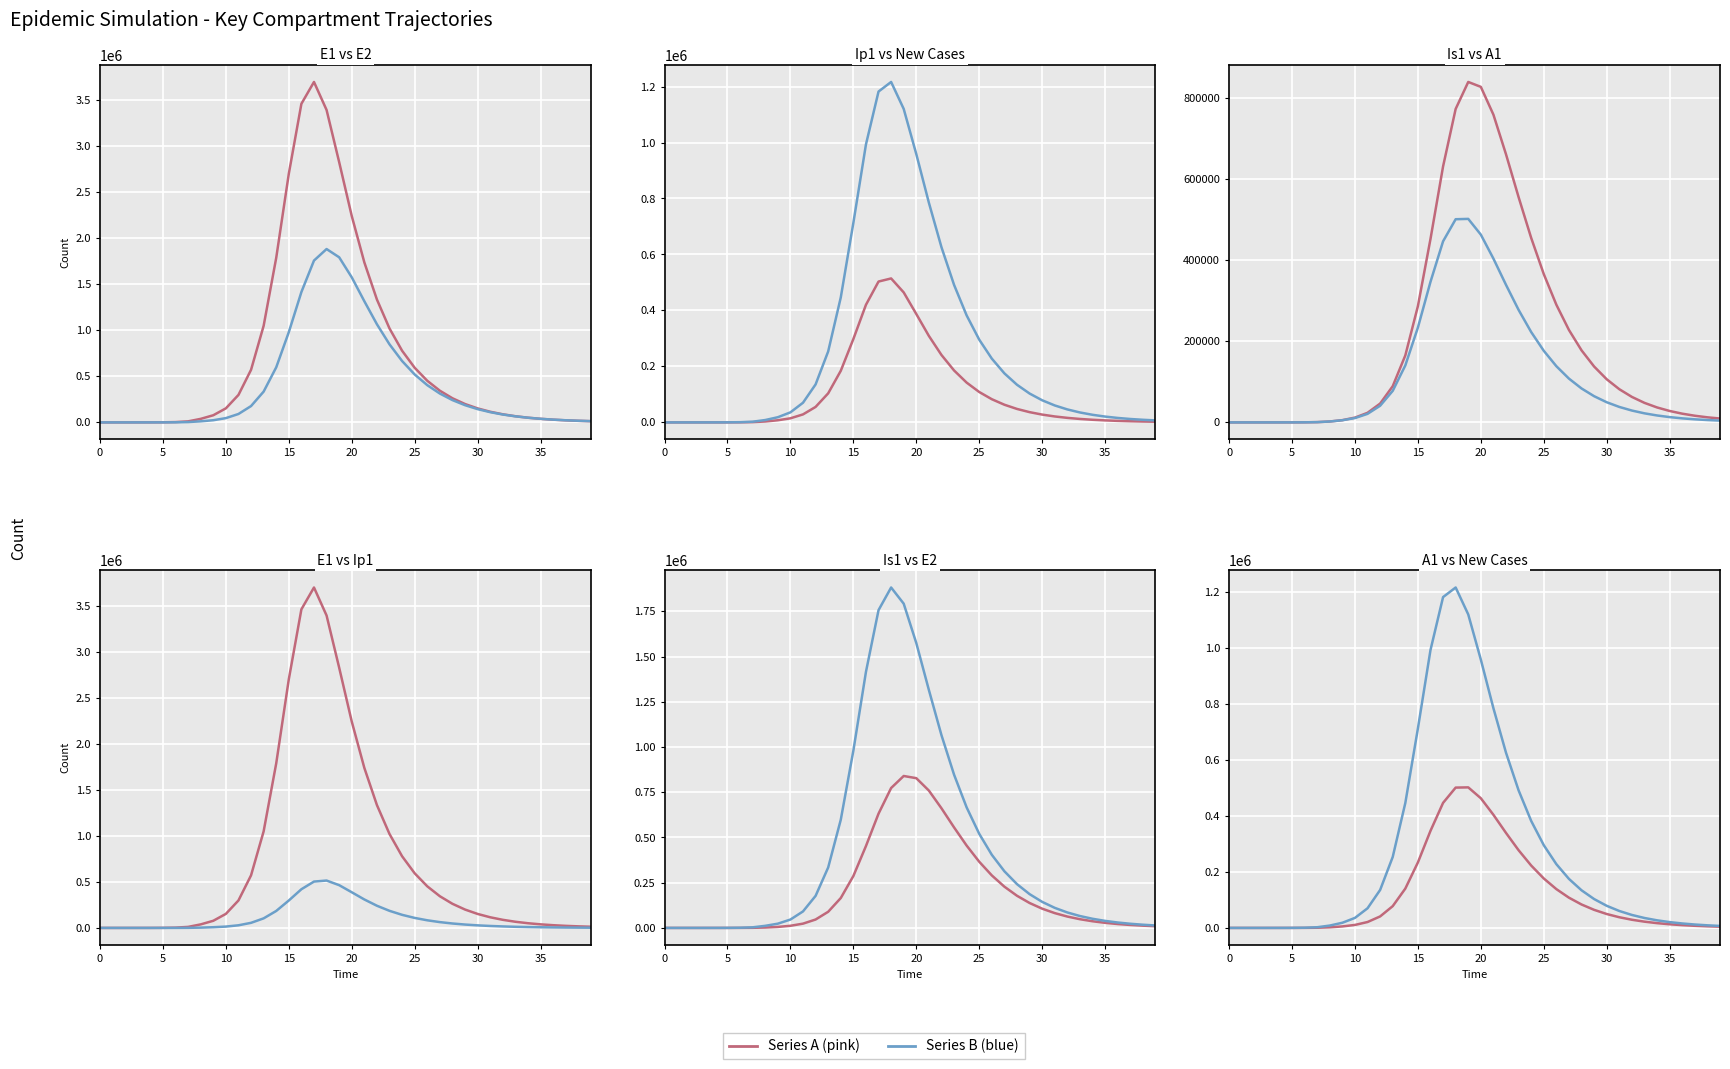

What value does the E1 series have at 26?

451766.4